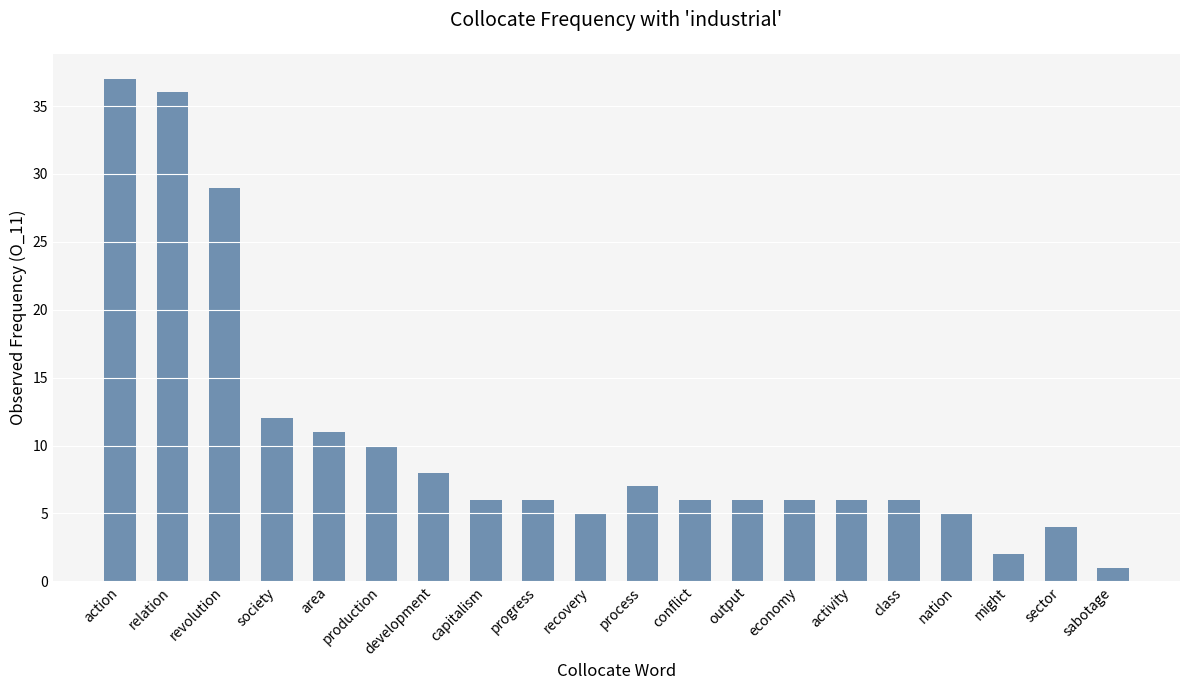

The value at revolution is 29. True or false?

True